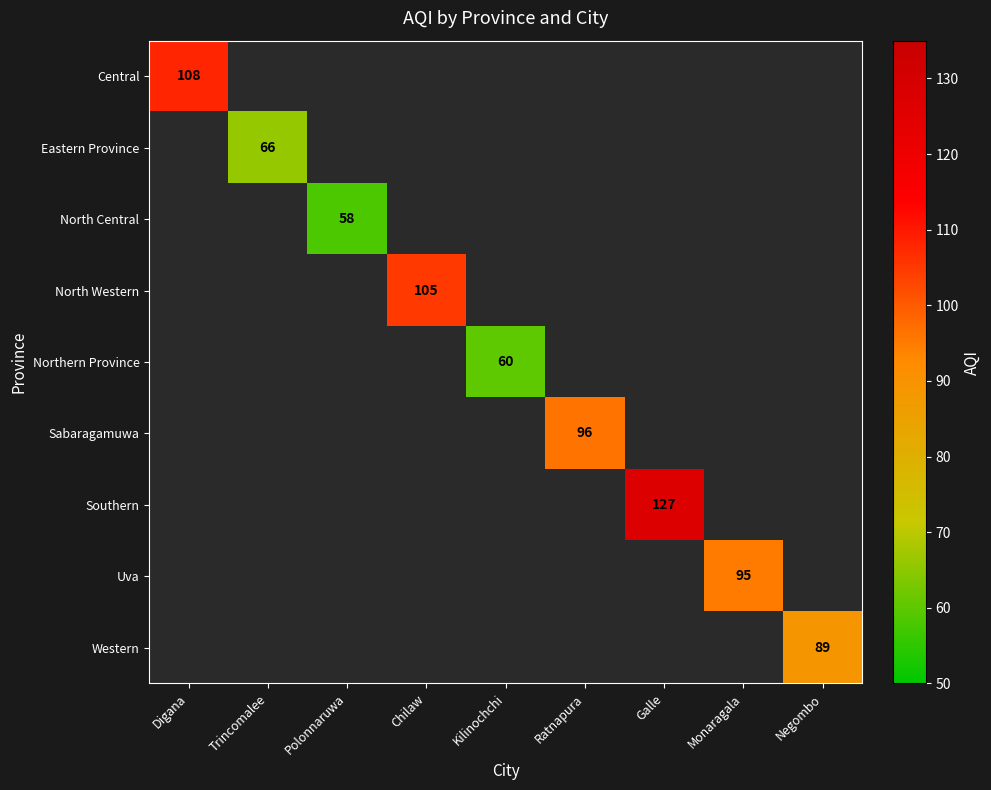

The Sabaragamuwa series shows 21 at Ratnapura. True or false?

False